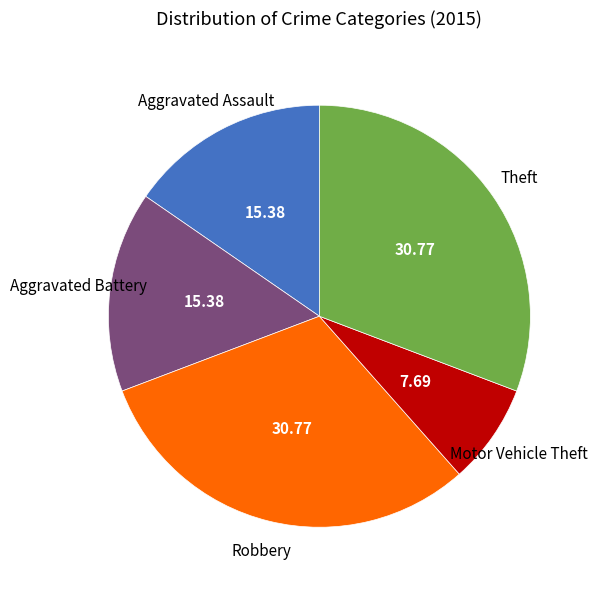

Is there any slice that represents more than half of the pie?

No